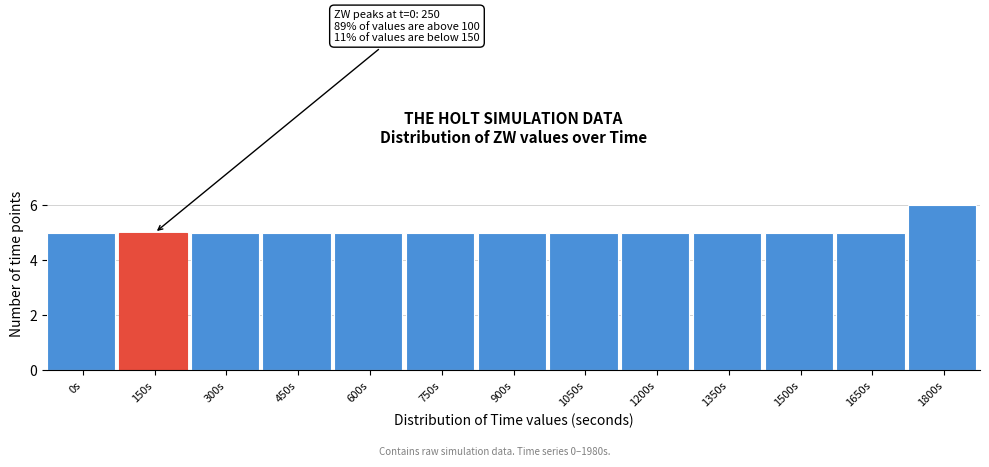

Reading left to right, transcribe all the data shown in this chart.

0s=5	150s=5	300s=5	450s=5	600s=5	750s=5	900s=5	1050s=5	1200s=5	1350s=5	1500s=5	1650s=5	1800s=6